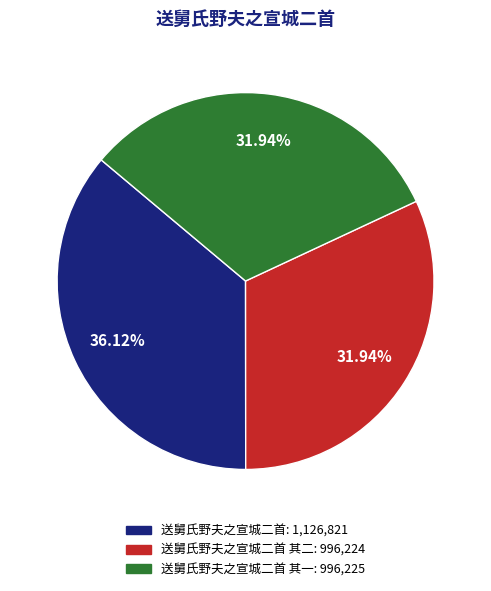

Is there any slice that represents more than half of the pie?

No